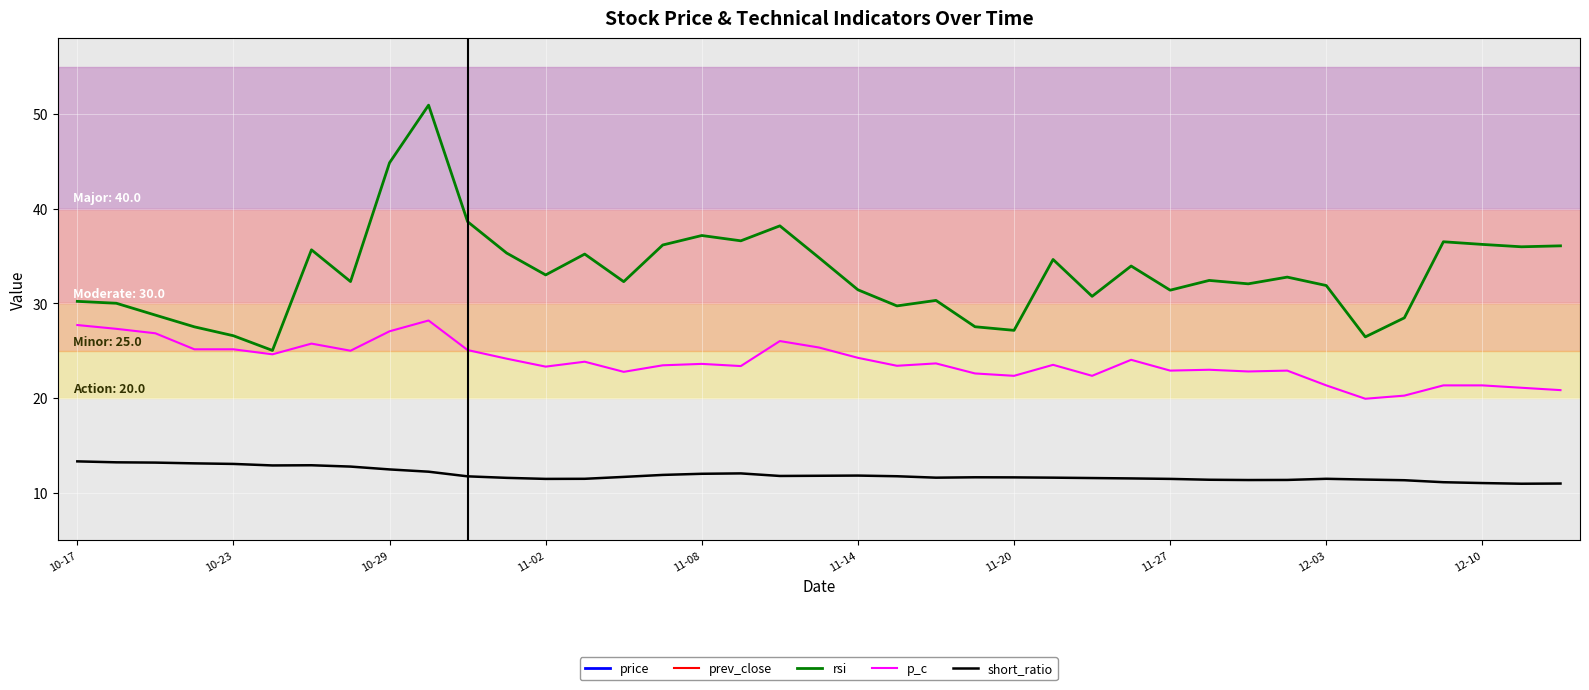

True or false: short_ratio and p_c intersect in this chart.

False